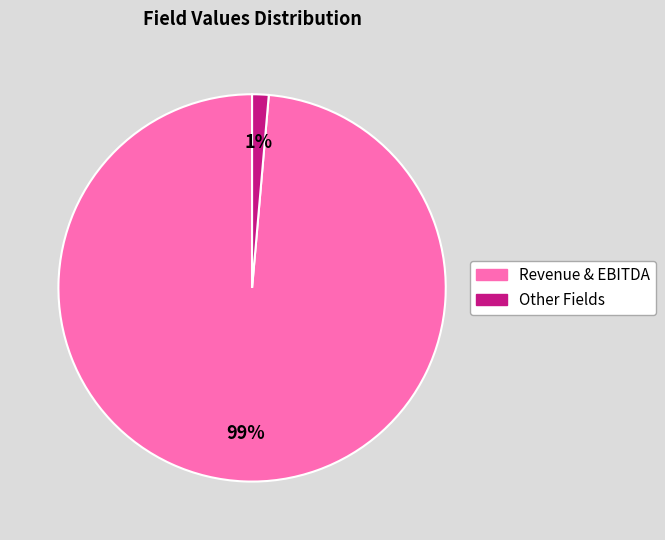

How many segments does this pie chart have?

2